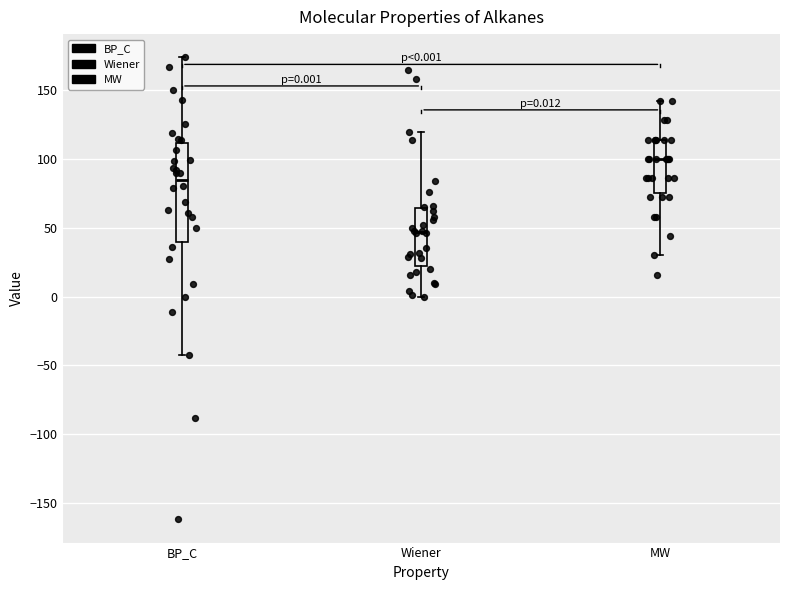

Which box is the tallest, from its lower edge to its upper edge?

BP_C